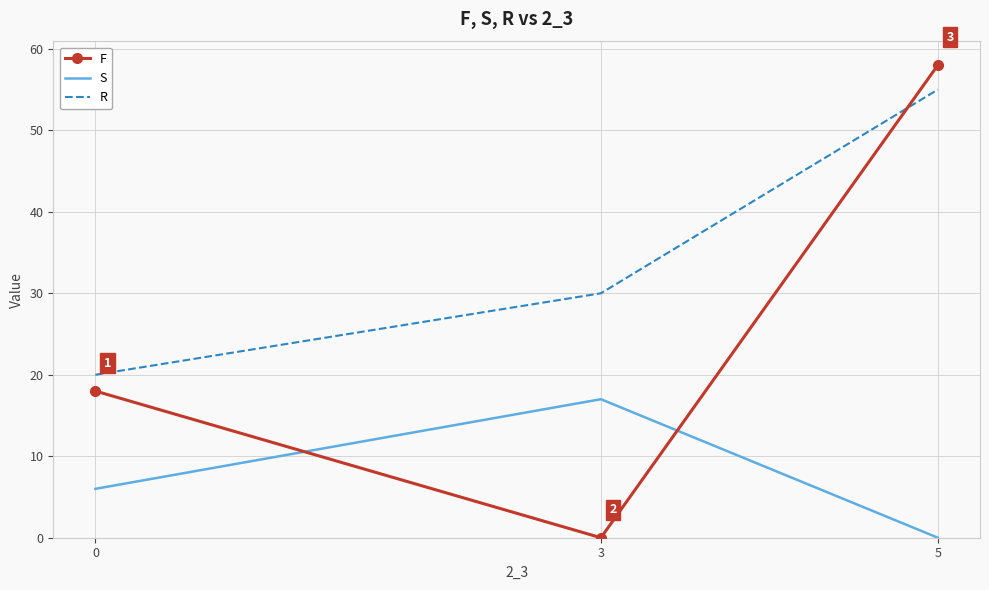

List the labels in order of F value, smallest first.

3, 0, 5